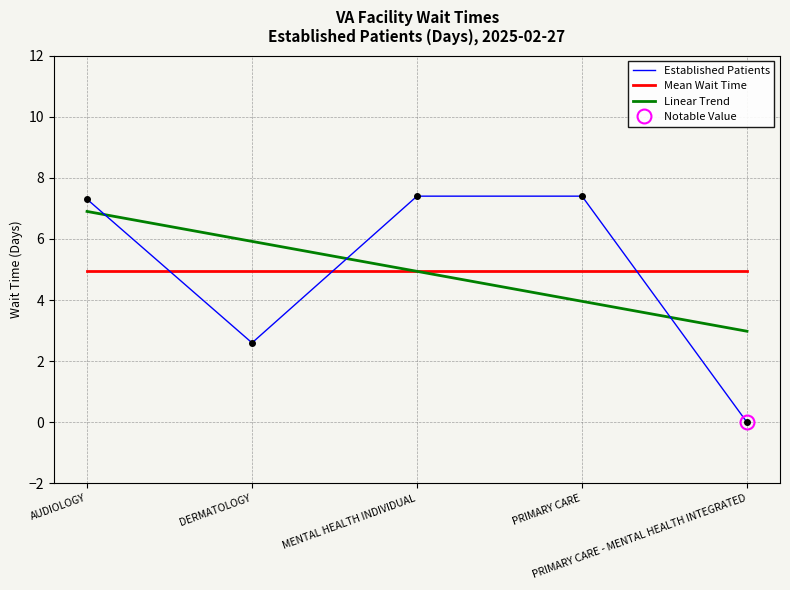

Reading right to left, transcribe all the data shown in this chart.

Established Patients: 0.0	7.4	7.4	2.6	7.3
Mean Wait Time: 4.9	4.9	4.9	4.9	4.9
Linear Trend: 3.0	4.0	4.9	5.9	6.9